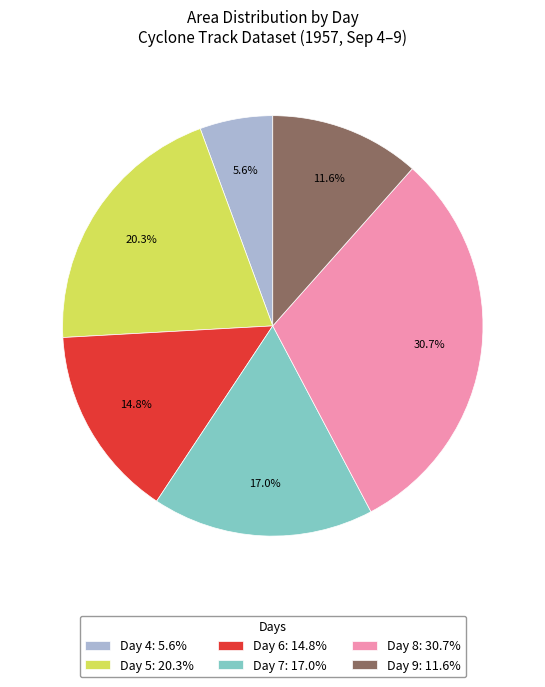

Does any single category account for the majority?

No